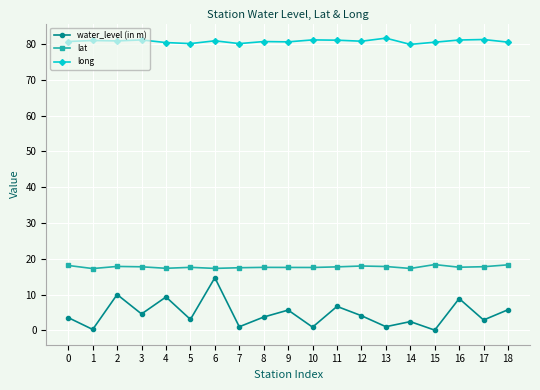

What is the difference between the water_level (in m) values at 6 and 8?

11.0